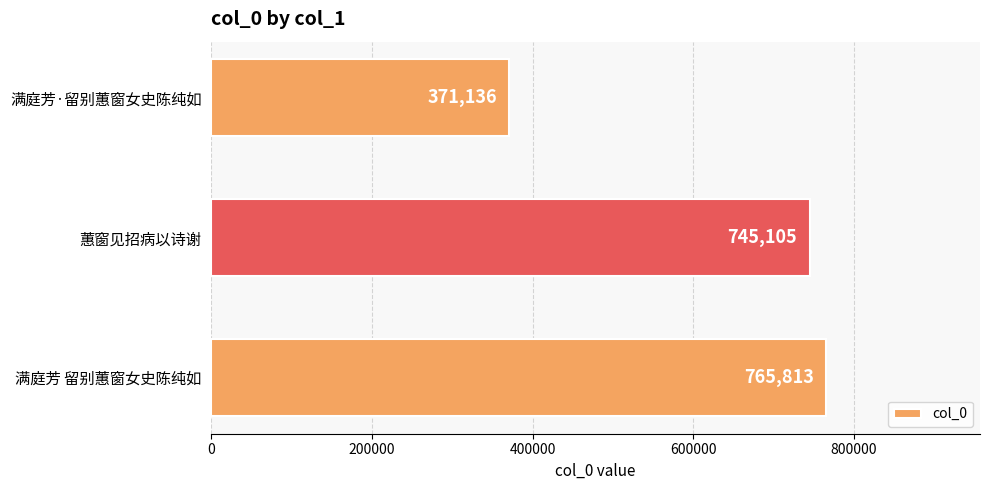

What is the difference between the maximum and second lowest values?

20708